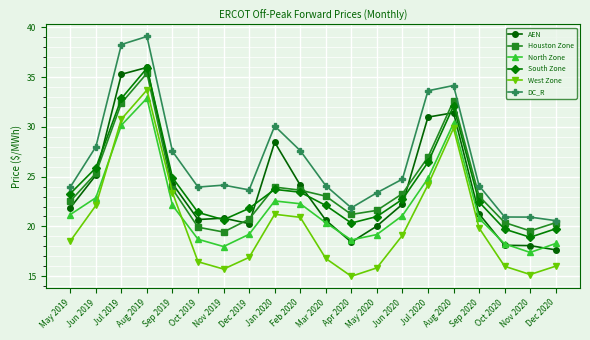

In Houston Zone, how many points are higher than both neighbors (excluding endpoints)?

3